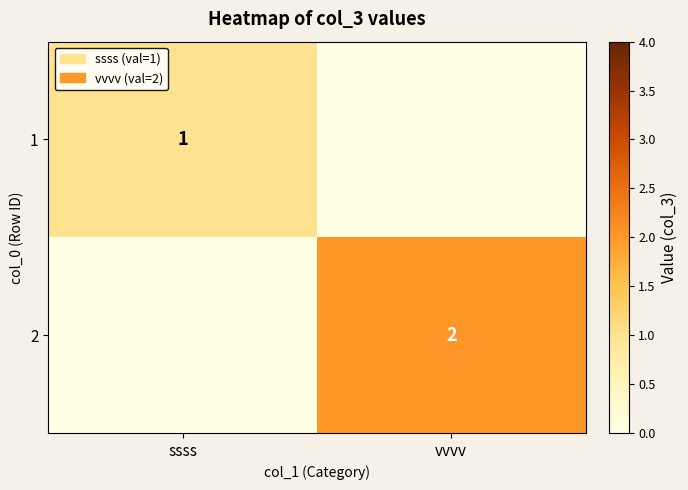

Is the value of 2 at vvvv greater than the value of 1 at ssss?

Yes